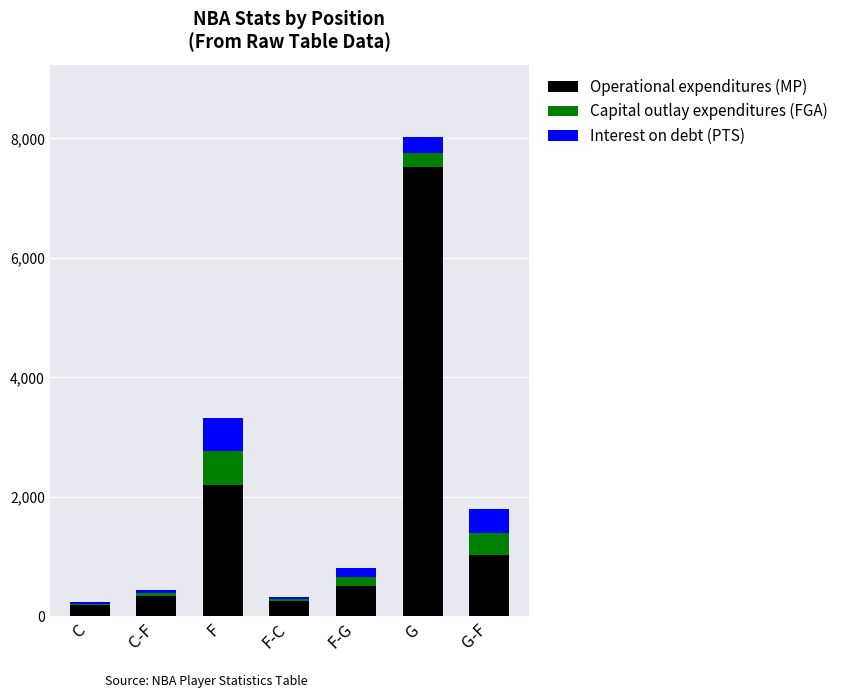

True or false: Operational expenditures (MP) has a value of 835 at F-G.

False